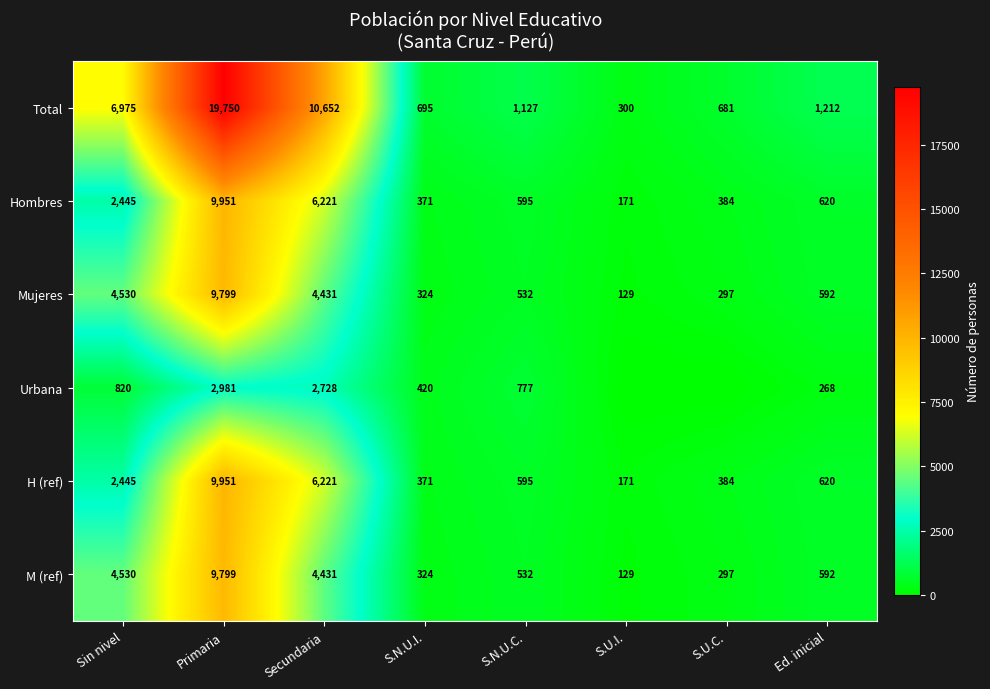

Which label corresponds to the smallest value in the chart?

S.U.I.